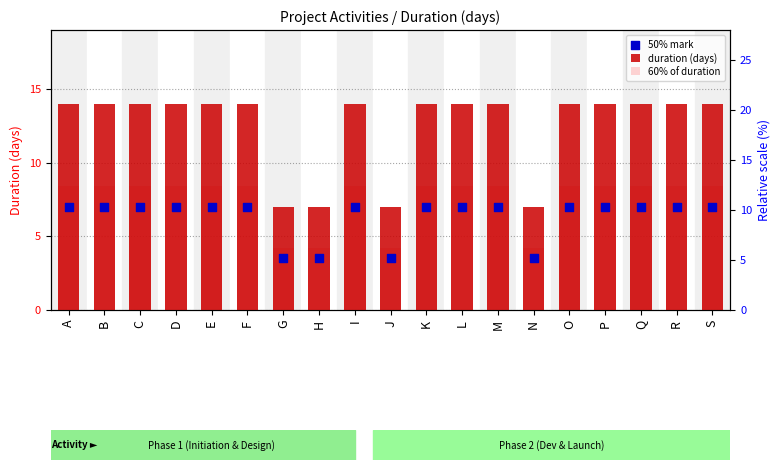

Which series contains the highest Y value?

duration (days)